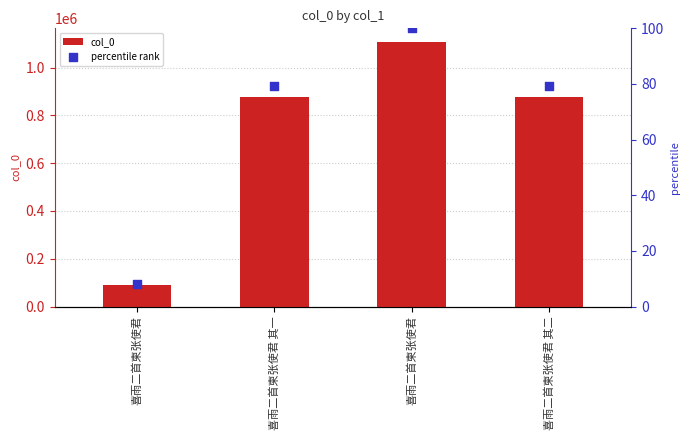

Which series contains the highest Y value?

col_0